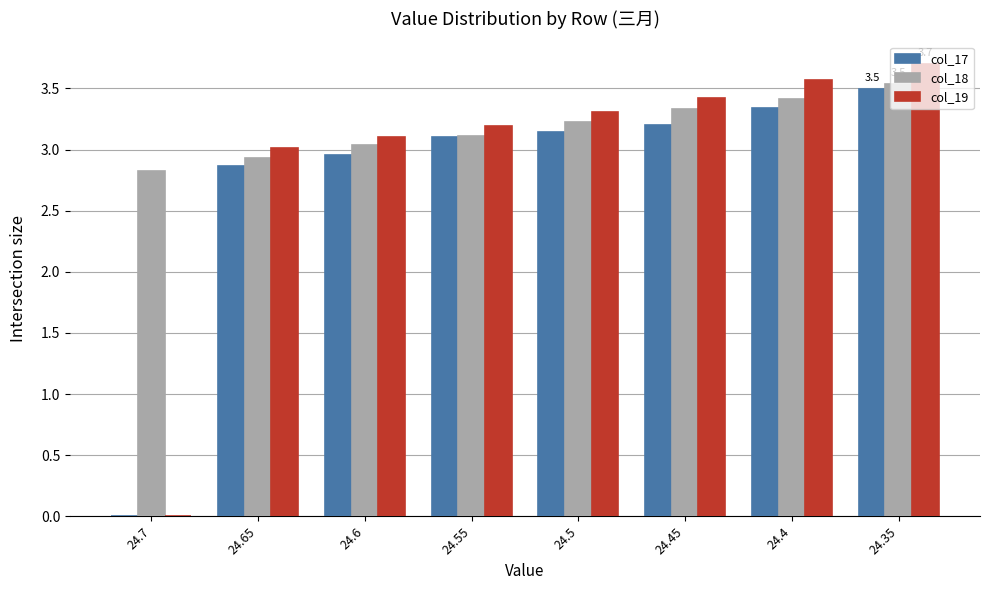

Where is col_19 nearest to the value 1?

24.7